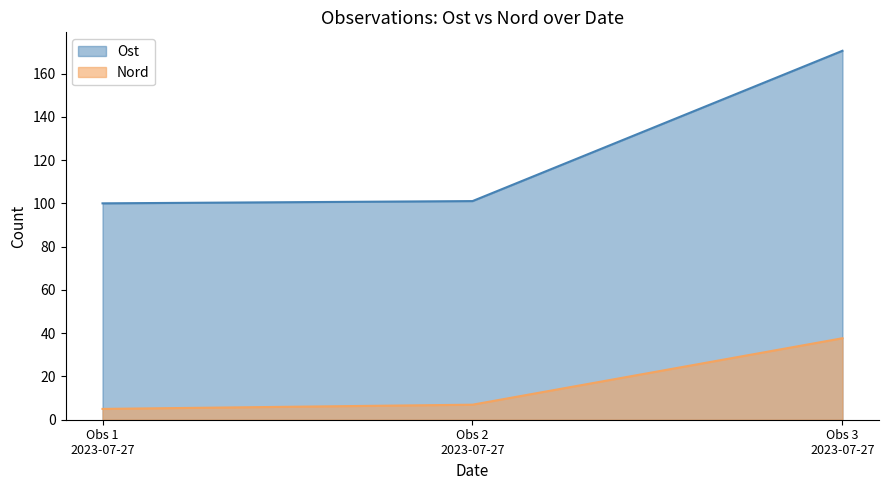

At which label is Nord closest to 21?

Obs 2
2023-07-27